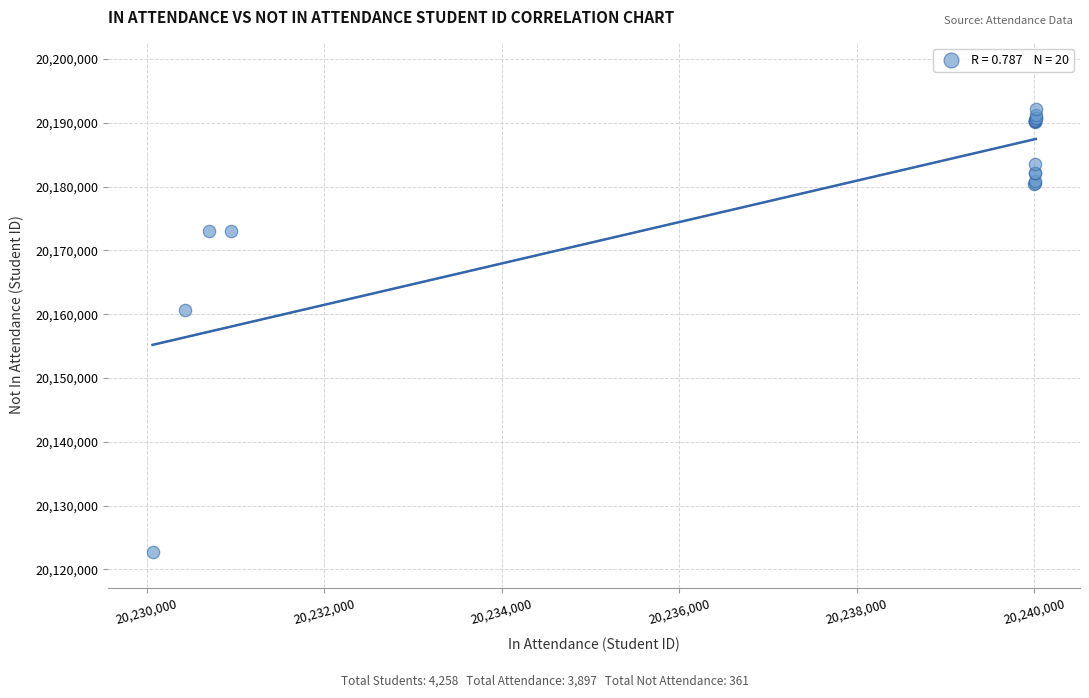

What Y value in the scatter plot is closest to 20157430?

20160676